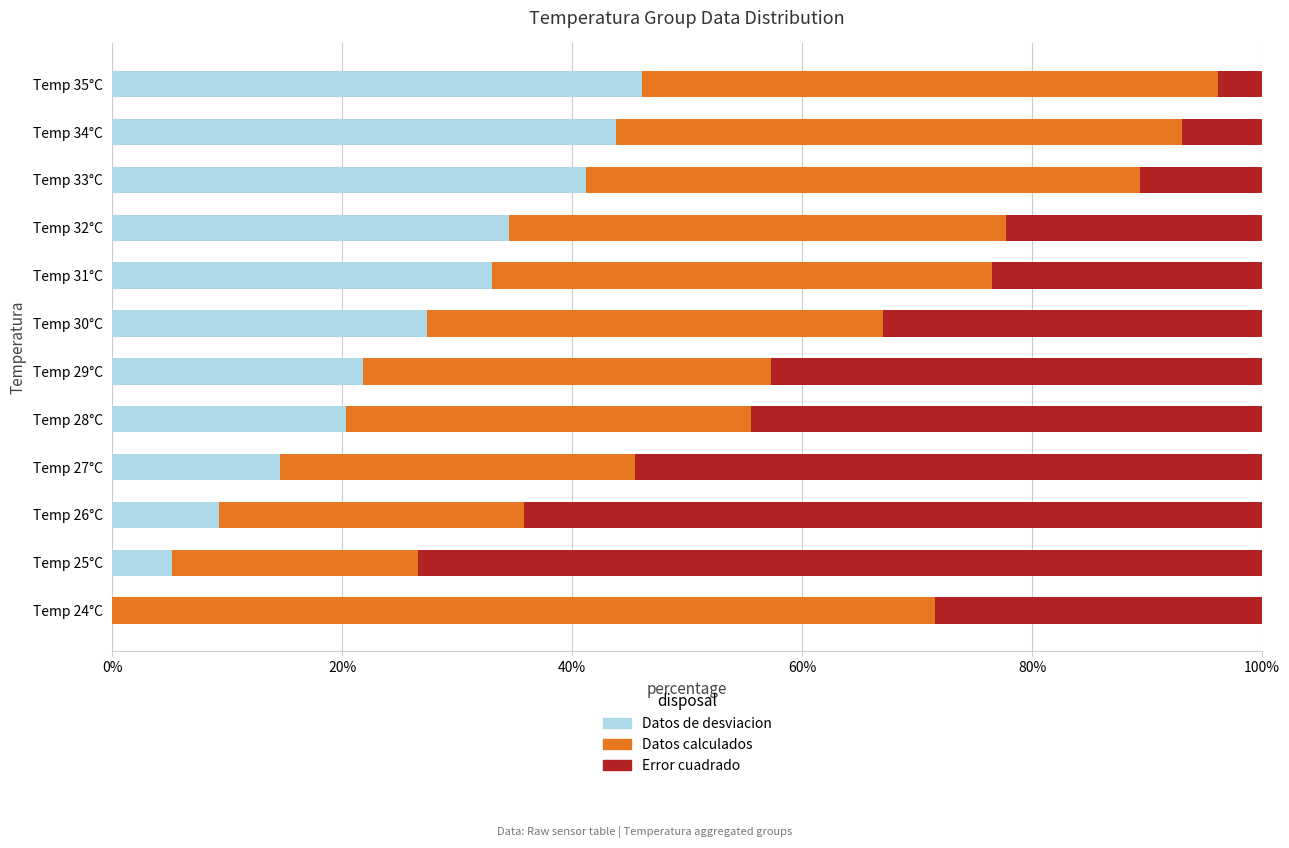

What is the sum of all Datos de desviacion values?

297.1